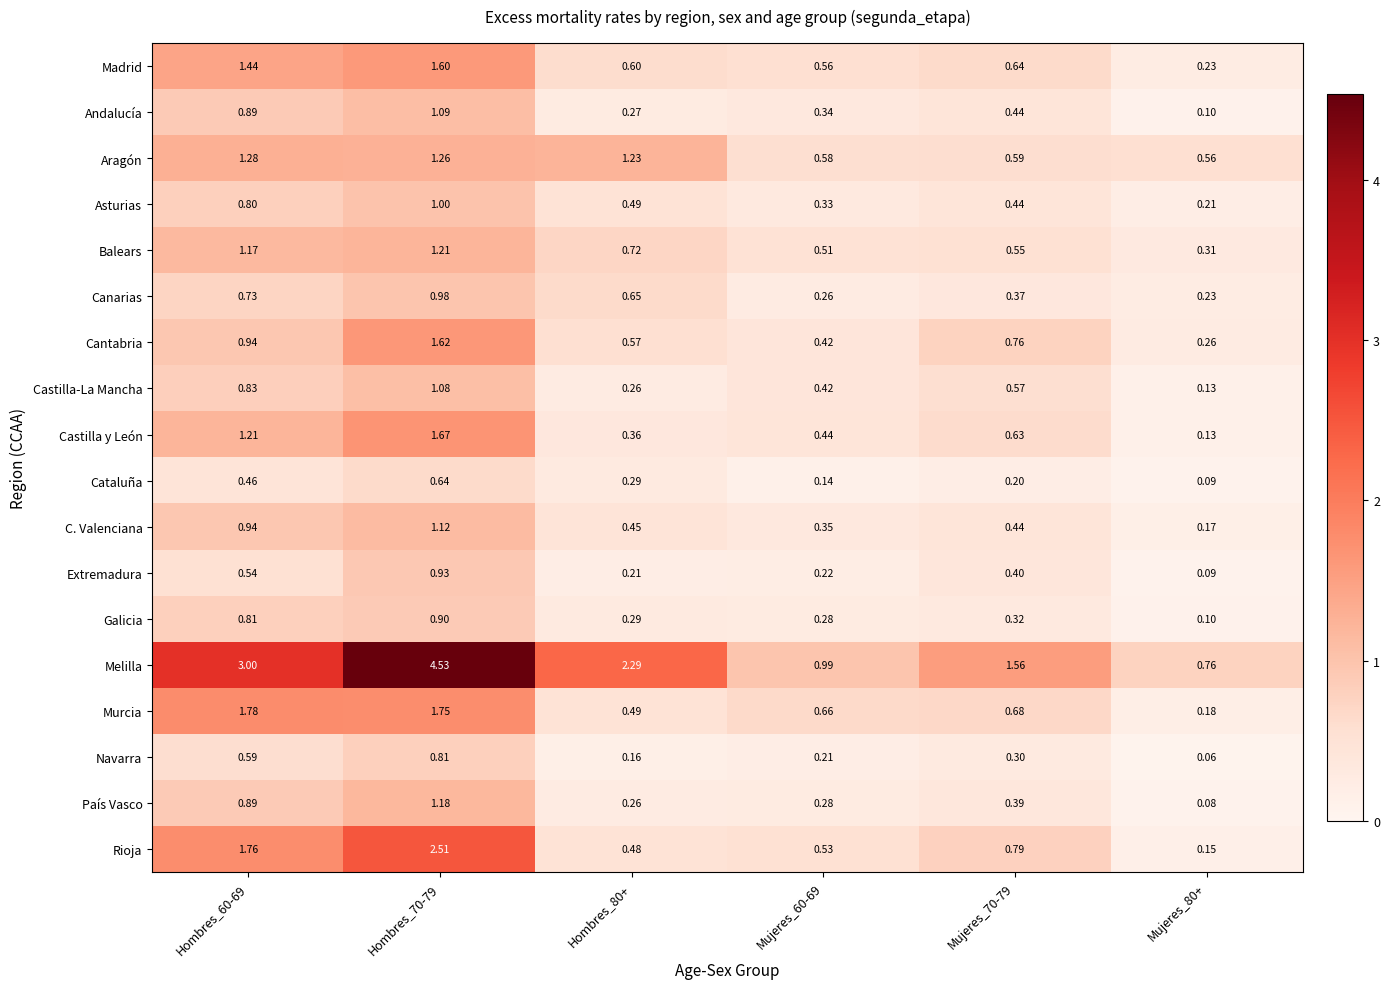

Which series changed the most between Hombres_60-69 and Mujeres_80+?

Melilla